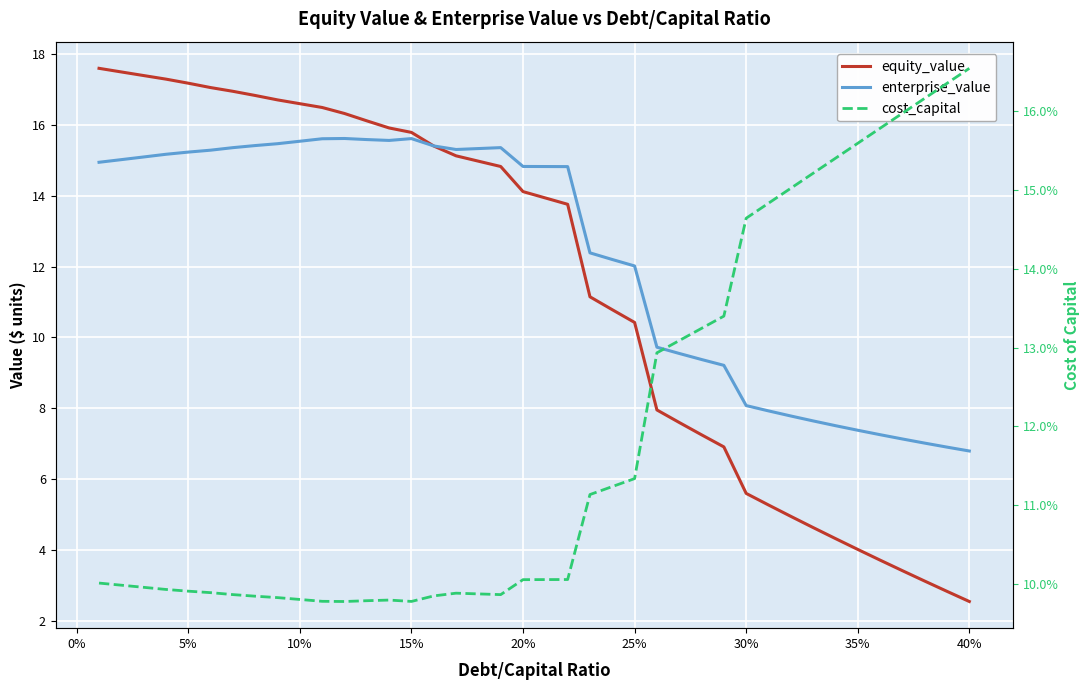

Reading right to left, transcribe all the data shown in this chart.

equity_value: 2.5	2.8	3.1	3.4	3.7	4.0	4.3	4.6	4.9	5.3	5.6	6.9	7.2	7.6	8.0	10.4	10.8	11.1	13.8	13.9	14.1	14.8	15.0	15.1	15.4	15.8	15.9	16.1	16.3	16.5	16.6	16.7	16.8	16.9	17.1	17.2	17.3	17.4	17.5	17.6
enterprise_value: 6.8	6.9	7.0	7.1	7.3	7.4	7.5	7.6	7.8	7.9	8.1	9.2	9.4	9.5	9.7	12.0	12.2	12.4	14.8	14.8	14.8	15.4	15.3	15.3	15.4	15.6	15.6	15.6	15.6	15.6	15.5	15.5	15.4	15.4	15.3	15.2	15.2	15.1	15.0	14.9
cost_capital: 0.2	0.2	0.2	0.2	0.2	0.2	0.2	0.2	0.2	0.1	0.1	0.1	0.1	0.1	0.1	0.1	0.1	0.1	0.1	0.1	0.1	0.1	0.1	0.1	0.1	0.1	0.1	0.1	0.1	0.1	0.1	0.1	0.1	0.1	0.1	0.1	0.1	0.1	0.1	0.1